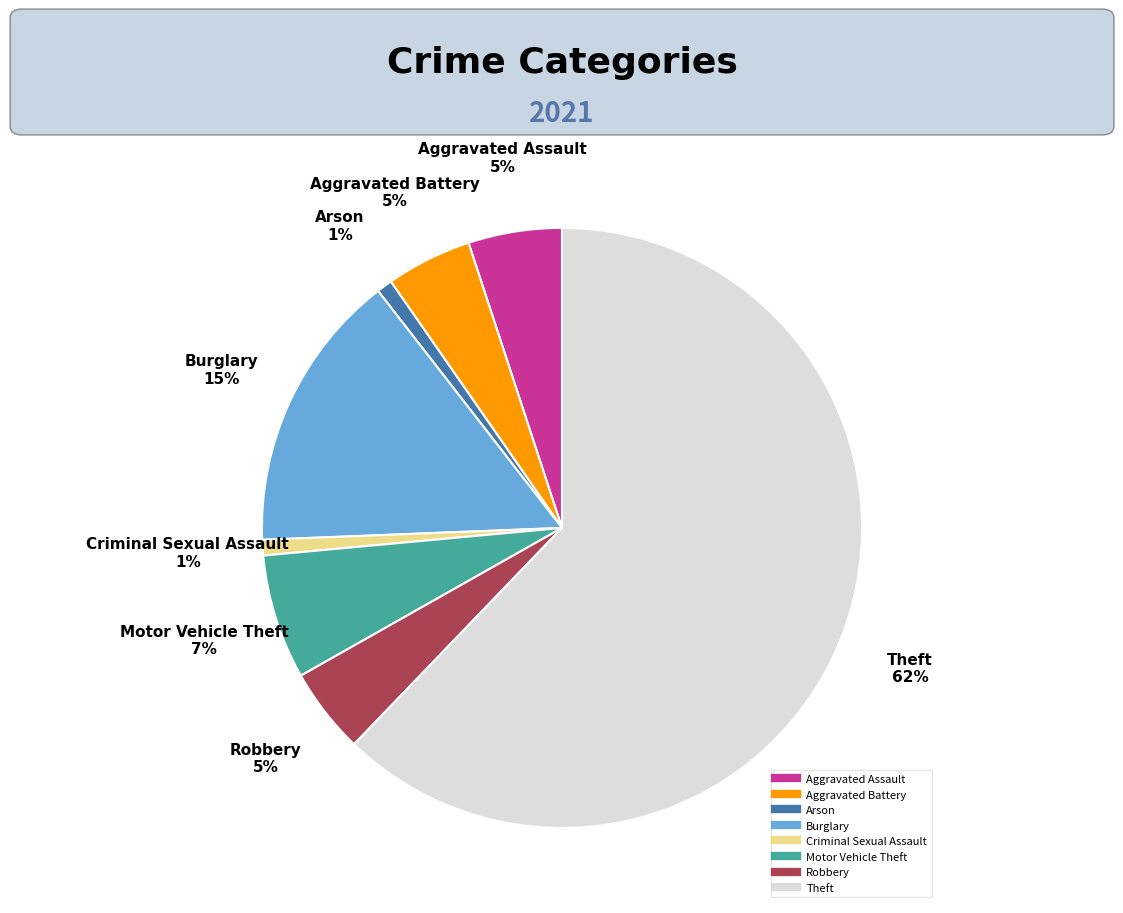

To the nearest percent, what is the difference between the Criminal Sexual Assault and Motor Vehicle Theft slice percentages?

6%